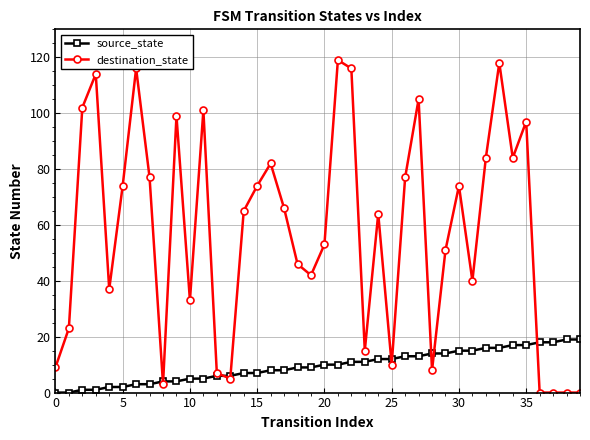

Reading left to right, transcribe all the data shown in this chart.

source_state: 0	0	1	1	2	2	3	3	4	4	5	5	6	6	7	7	8	8	9	9	10	10	11	11	12	12	13	13	14	14	15	15	16	16	17	17	18	18	19	19
destination_state: 9	23	102	114	37	74	116	77	3	99	33	101	7	5	65	74	82	66	46	42	53	119	116	15	64	10	77	105	8	51	74	40	84	118	84	97	0	0	0	0